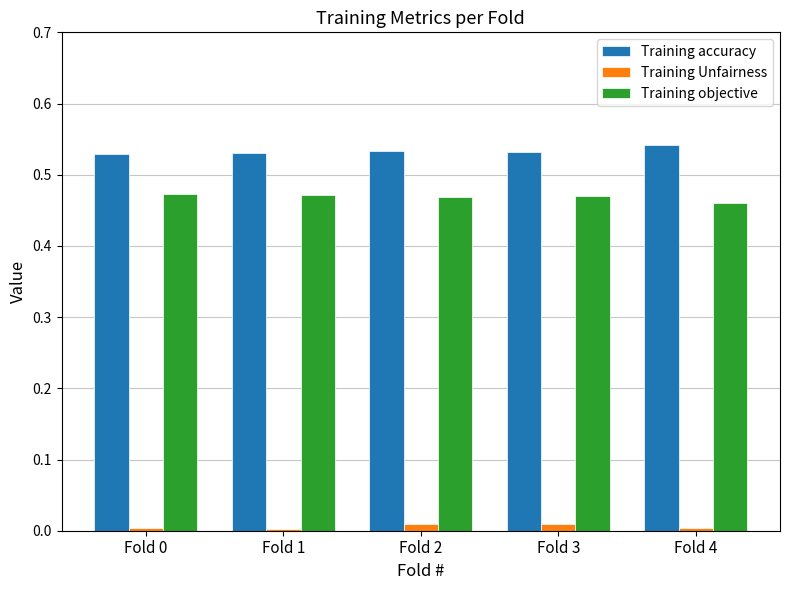

What is the total value across all series at Fold 4?

1.0